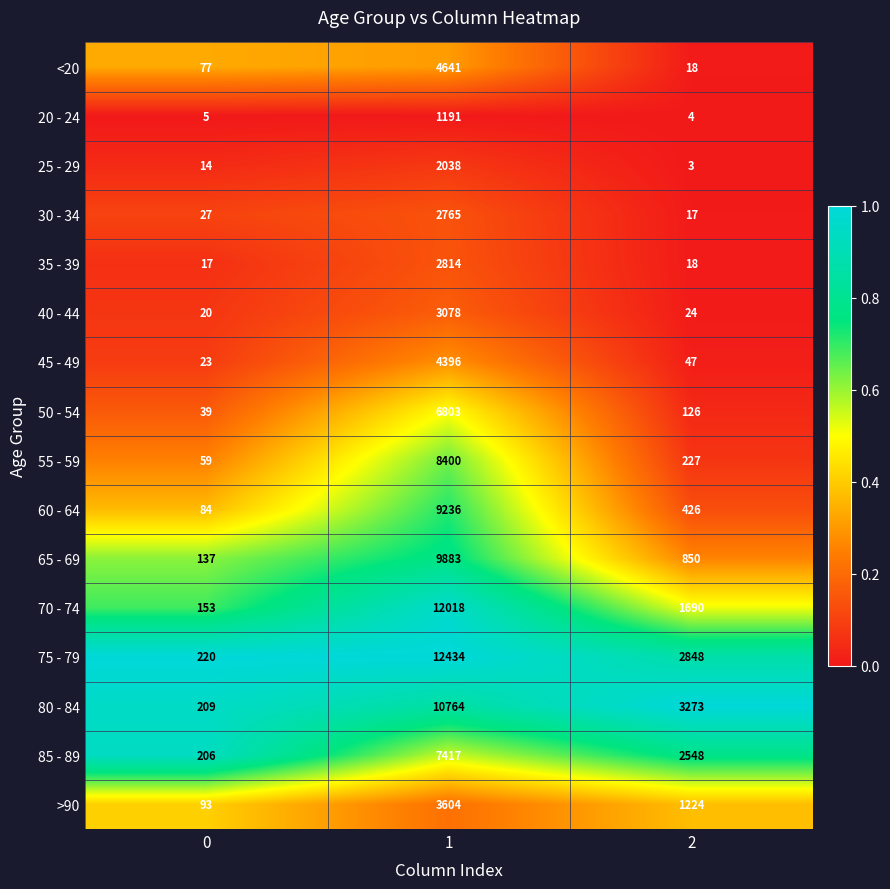

What is the total value across all series at 1?

101482